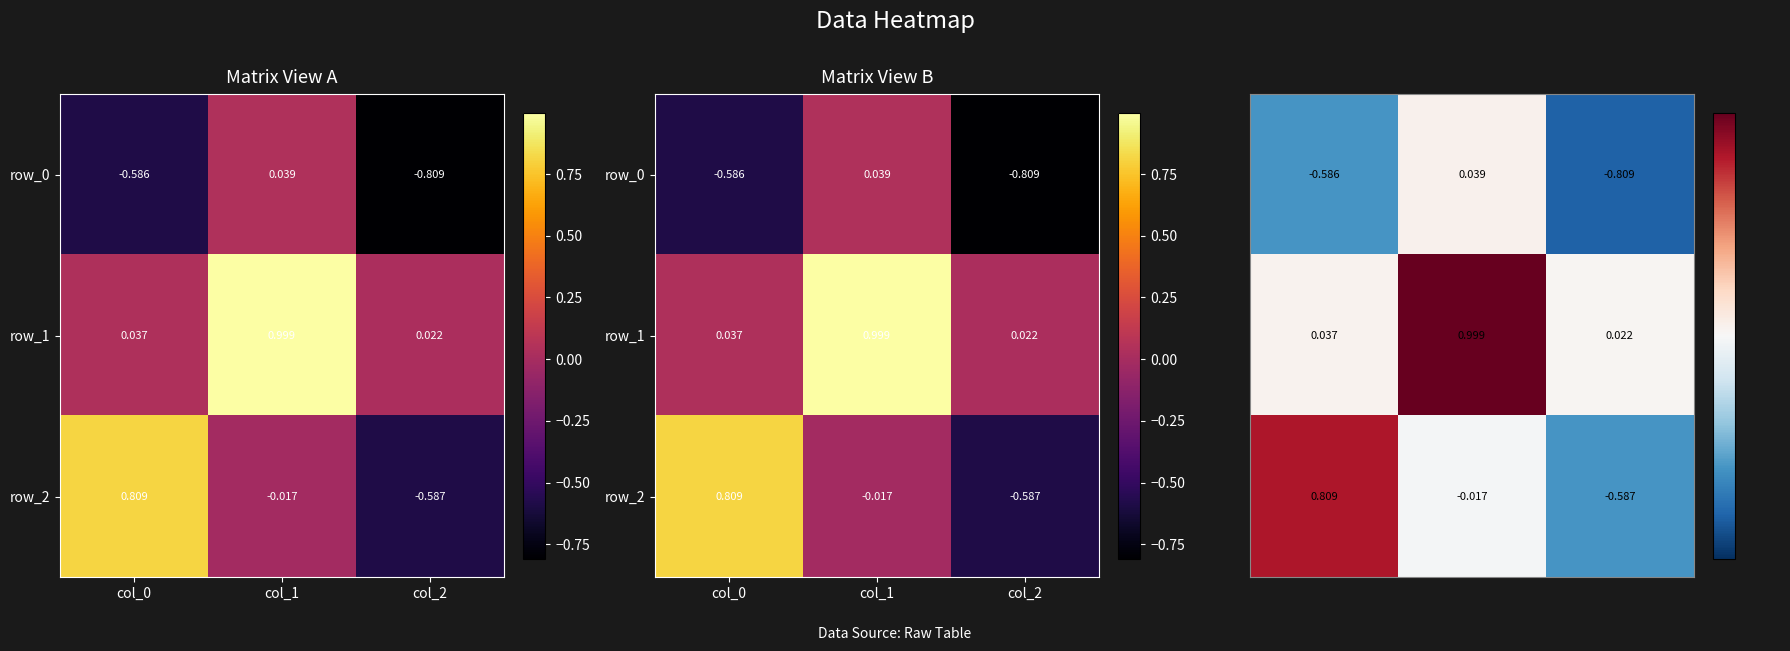

Reading right to left, transcribe all the data shown in this chart.

row_0: -0.8	0.0	-0.6
row_1: 0.0	1.0	0.0
row_2: -0.6	-0.0	0.8